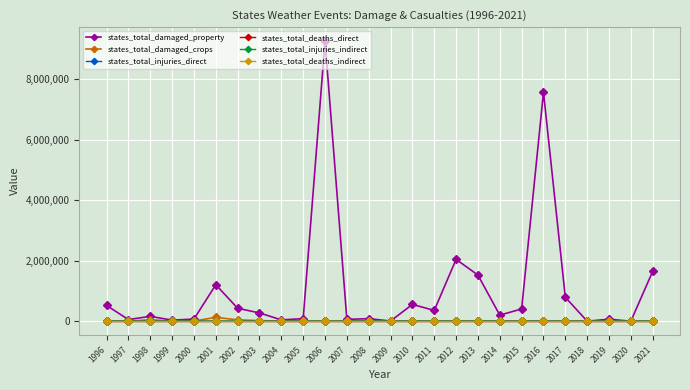

Which series has the largest range (max minus min)?

states_total_damaged_property